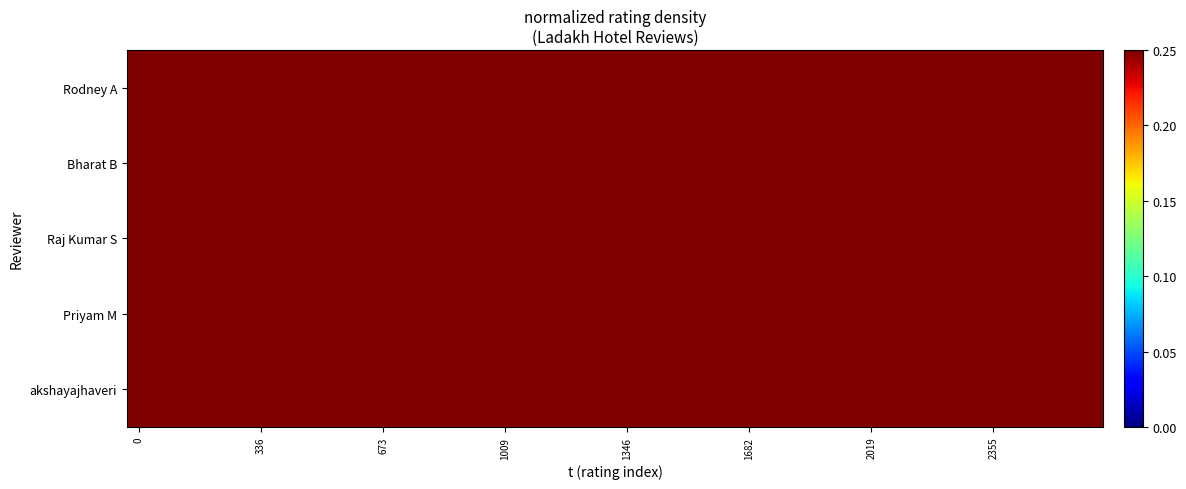

What is the greatest value displayed?

0.8